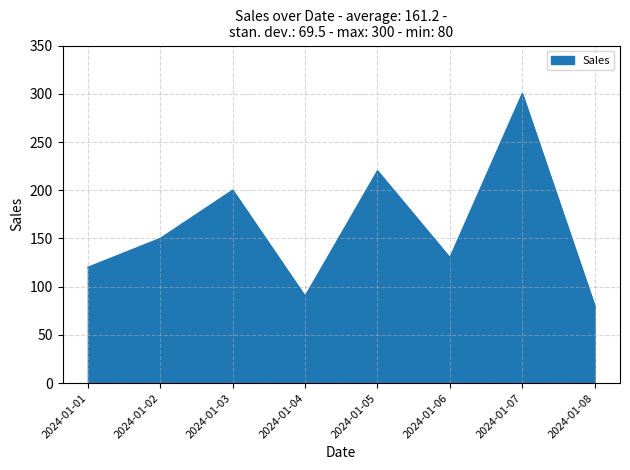

Read the value at 2024-01-01, to the nearest 10.

120